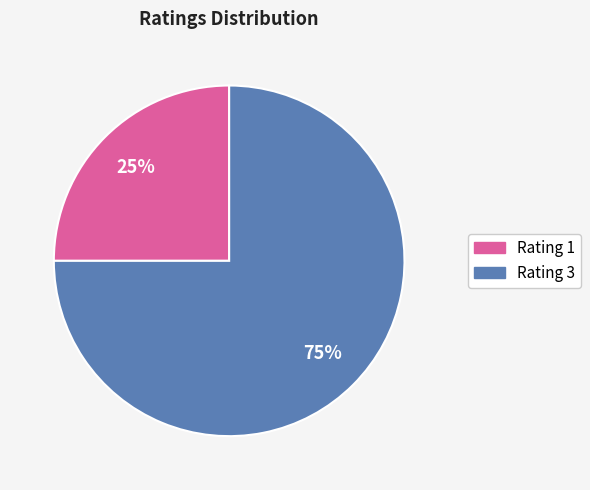

How many slices are in this pie chart?

2